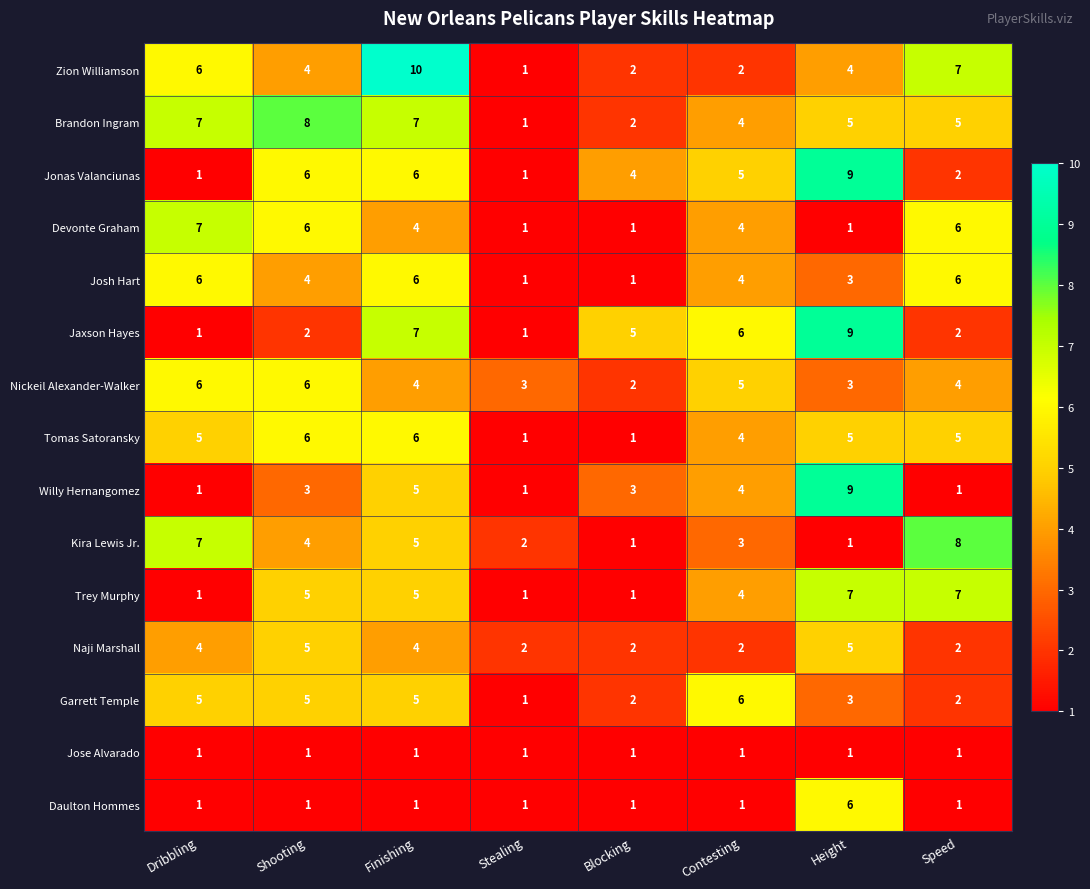

Read the Brandon Ingram value at Contesting.

4